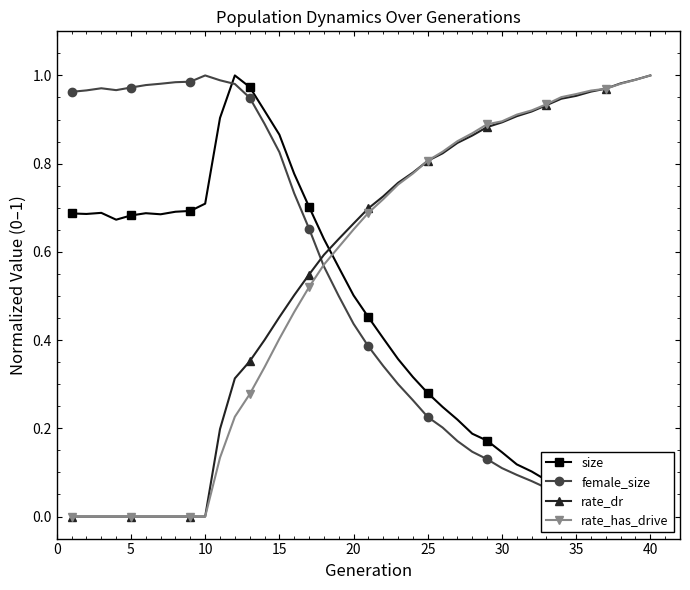

Reading left to right, transcribe all the data shown in this chart.

size: 0.7	0.7	0.7	0.7	0.7	0.7	0.7	0.7	0.7	0.7	0.9	1.0	1.0	0.9	0.9	0.8	0.7	0.6	0.6	0.5	0.5	0.4	0.4	0.3	0.3	0.2	0.2	0.2	0.2	0.1	0.1	0.1	0.1	0.1	0.0	0.0	0.0	0.0	0.0	0.0
female_size: 1.0	1.0	1.0	1.0	1.0	1.0	1.0	1.0	1.0	1.0	1.0	1.0	0.9	0.9	0.8	0.7	0.7	0.6	0.5	0.4	0.4	0.3	0.3	0.3	0.2	0.2	0.2	0.1	0.1	0.1	0.1	0.1	0.1	0.1	0.0	0.0	0.0	0.0	0.0	0.0
rate_dr: 0.0	0.0	0.0	0.0	0.0	0.0	0.0	0.0	0.0	0.0	0.2	0.3	0.4	0.4	0.5	0.5	0.5	0.6	0.6	0.7	0.7	0.7	0.8	0.8	0.8	0.8	0.8	0.9	0.9	0.9	0.9	0.9	0.9	0.9	1.0	1.0	1.0	1.0	1.0	1.0
rate_has_drive: 0.0	0.0	0.0	0.0	0.0	0.0	0.0	0.0	0.0	0.0	0.1	0.2	0.3	0.3	0.4	0.5	0.5	0.6	0.6	0.7	0.7	0.7	0.8	0.8	0.8	0.8	0.9	0.9	0.9	0.9	0.9	0.9	0.9	1.0	1.0	1.0	1.0	1.0	1.0	1.0